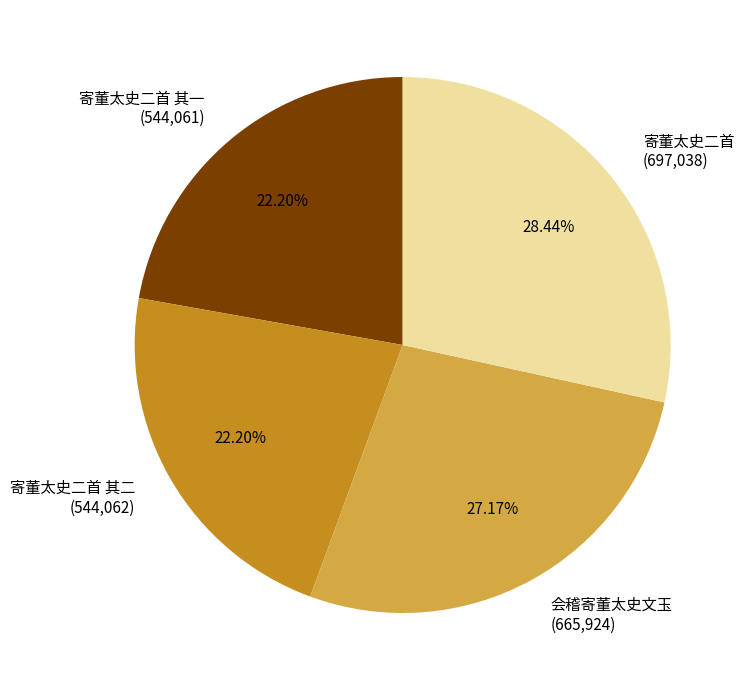

Which slice is the largest?

寄董太史二首